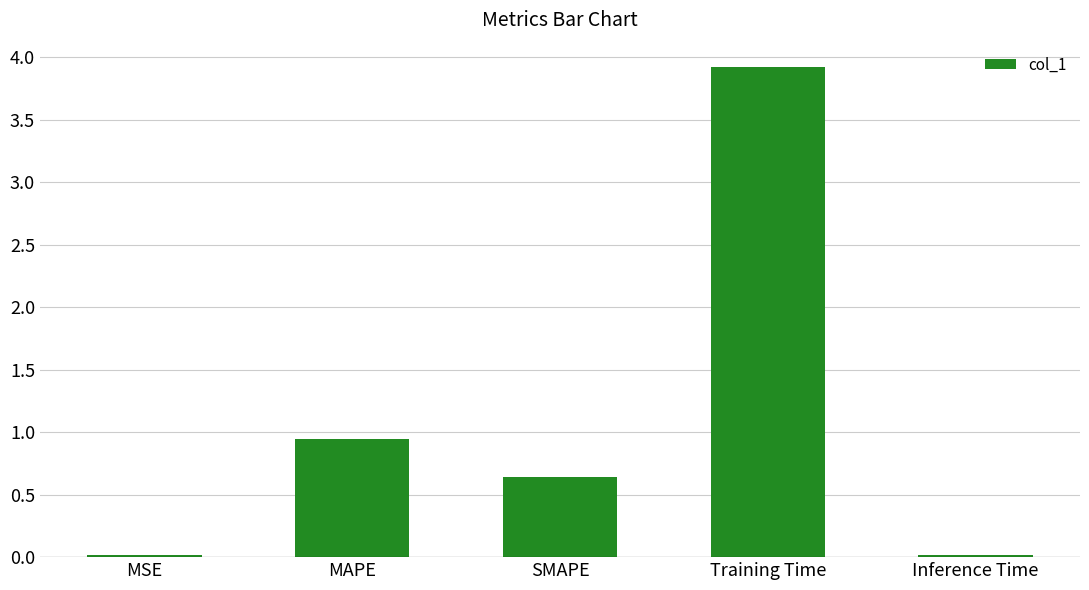

How many categories are shown in the chart?

5